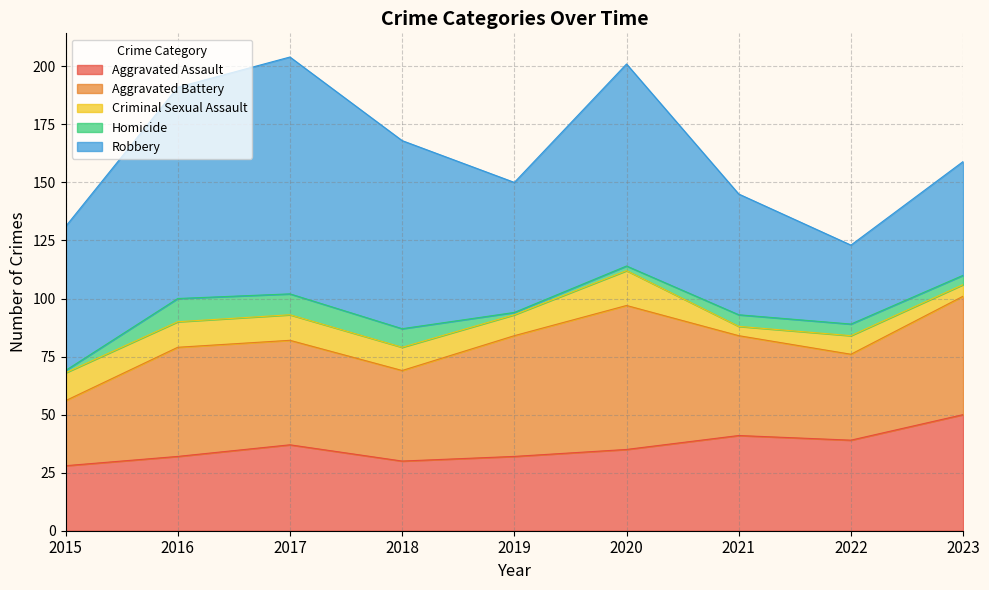

Which series ends up on top after the final intersection of Aggravated Battery and Aggravated Assault?

Aggravated Battery